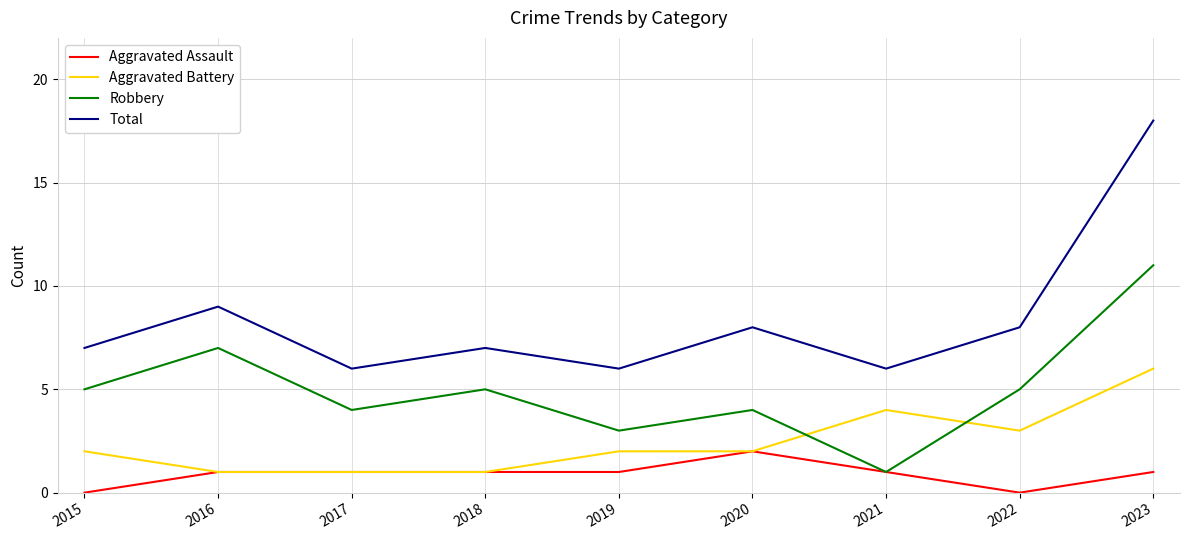

How many distinct data groups are displayed?

4